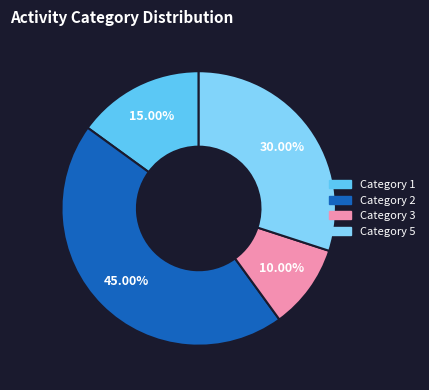

How many segments does this pie chart have?

4